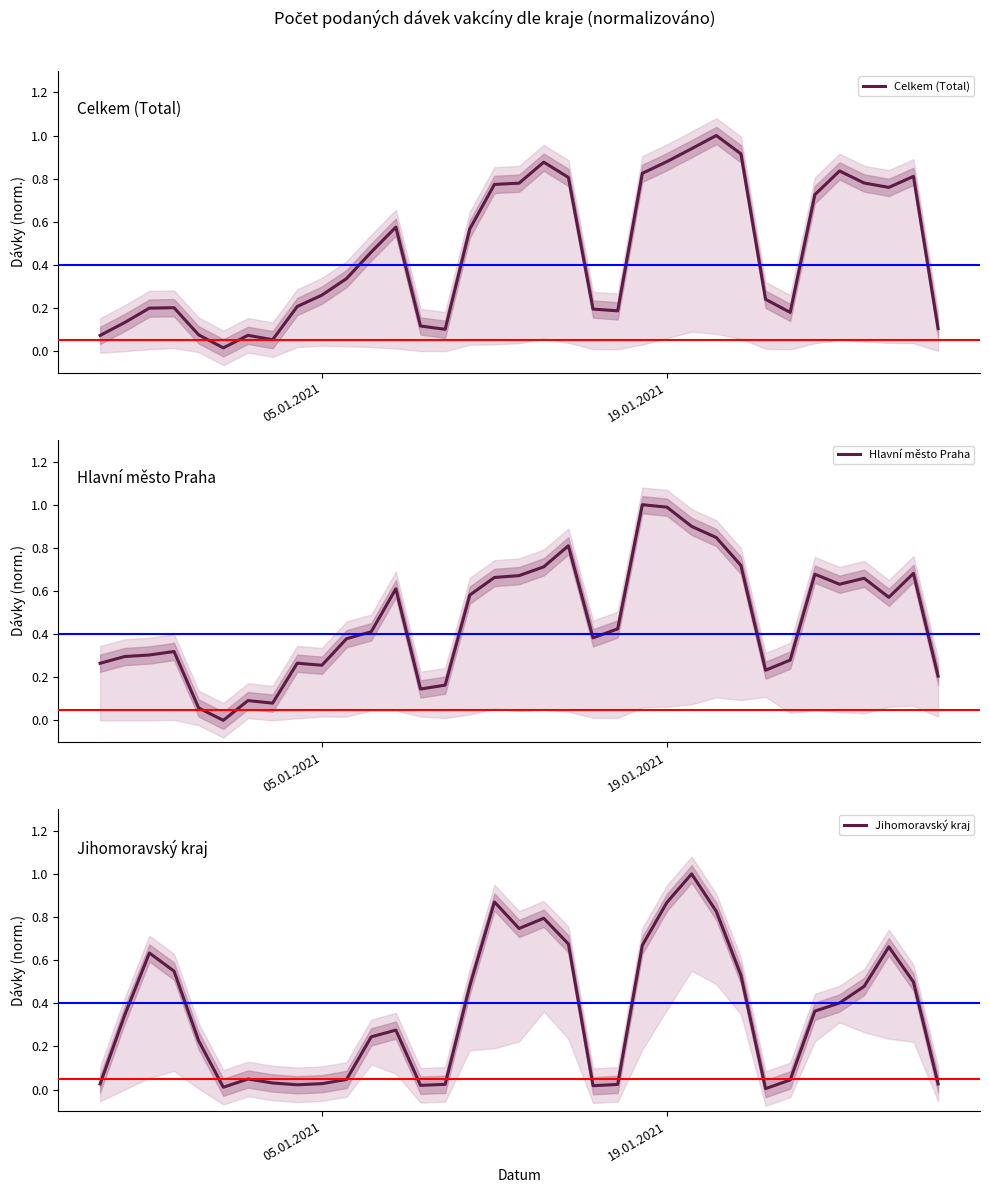

Which series has the largest total across all categories?

Hlavní město Praha